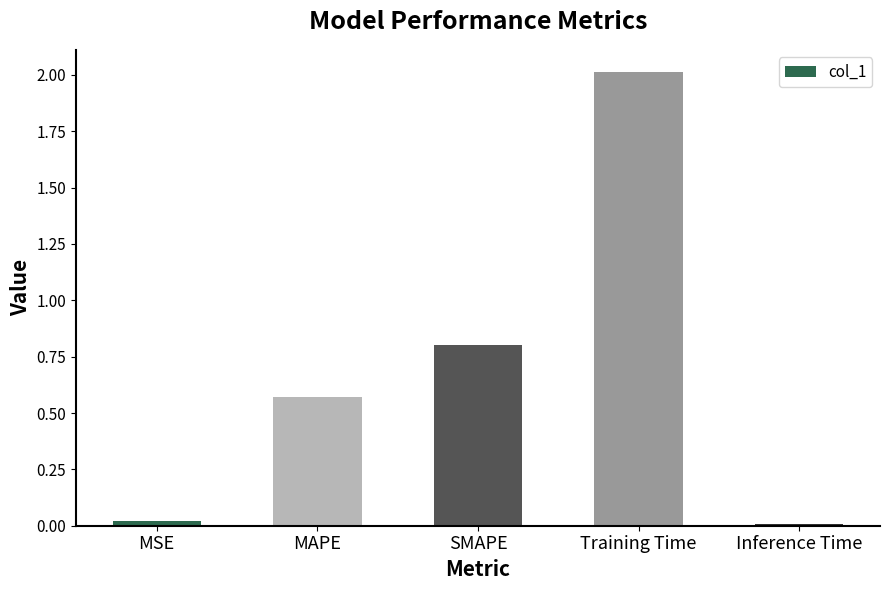

What position from the left is SMAPE?

3